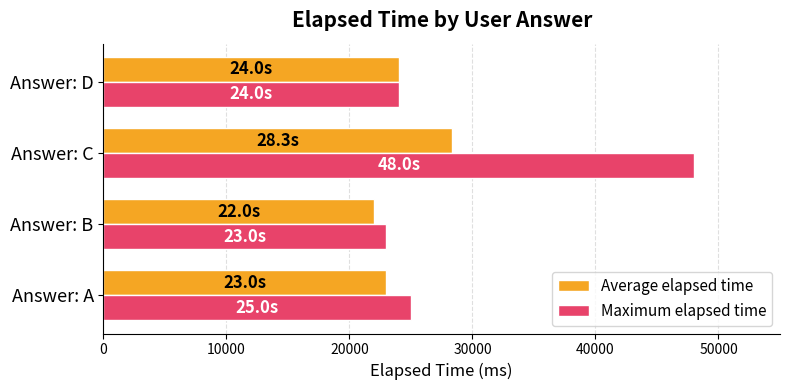

What is the highest value of the Maximum elapsed time series?

48000.0